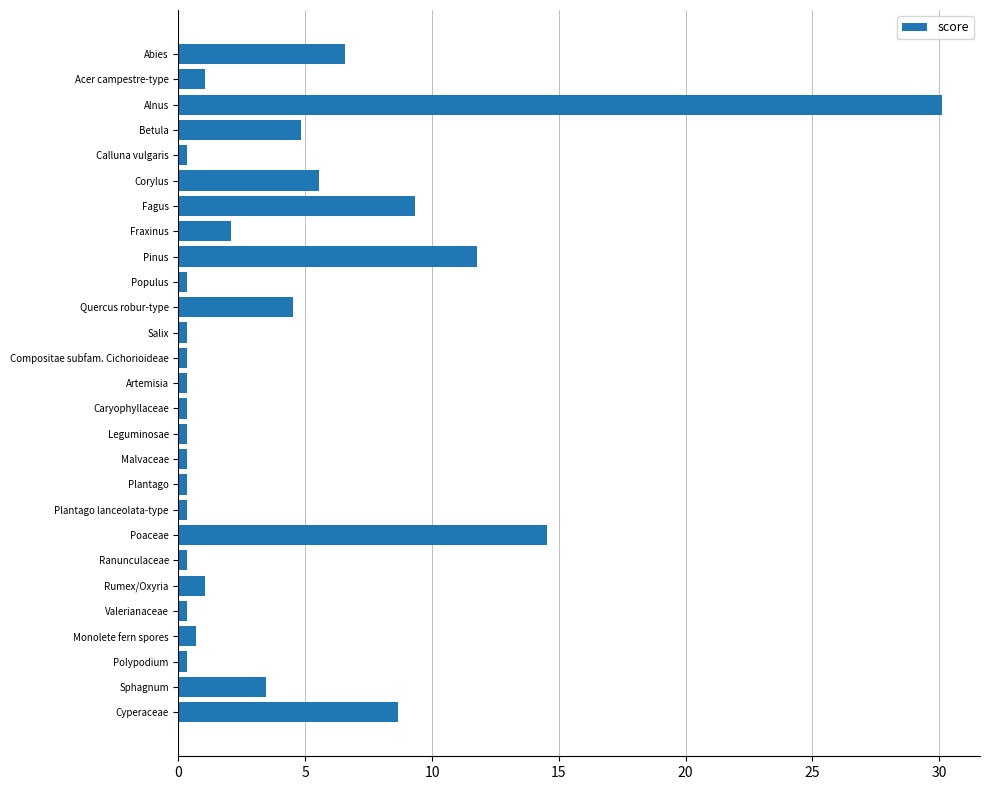

Between Cyperaceae and Ranunculaceae, which is larger?

Cyperaceae